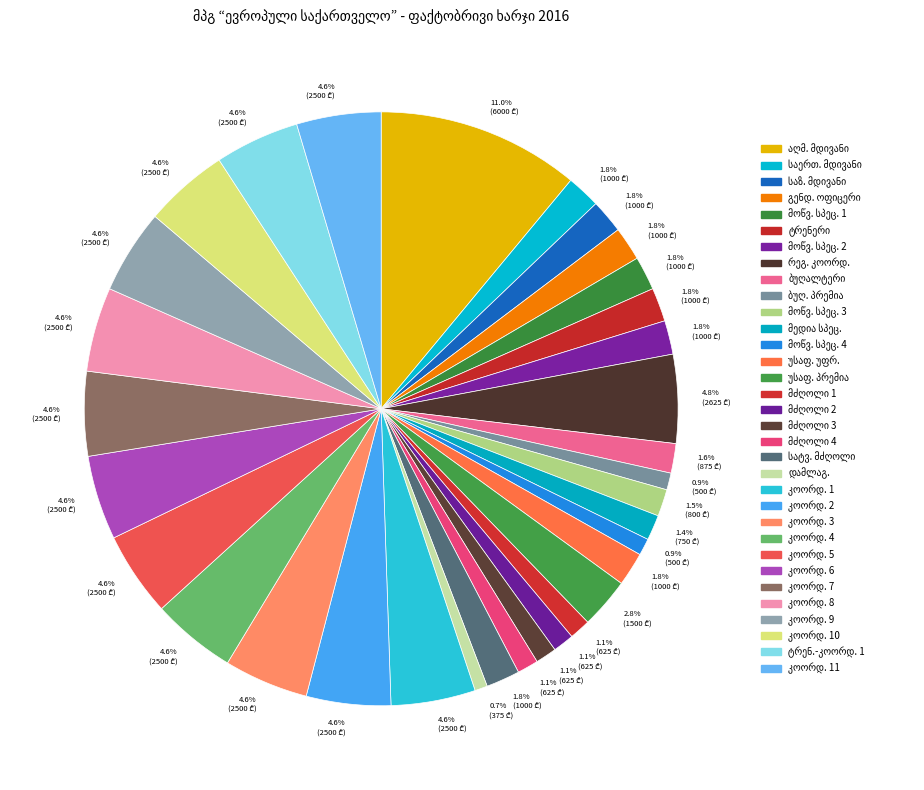

What percentage is the მედია მონიტორინგის სპეციალისტი slice, to the nearest percent?

1%